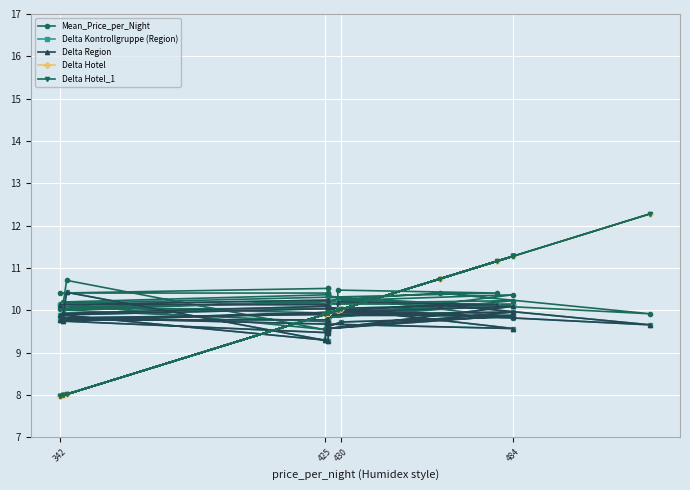

What are all the series names shown in the legend?

Mean_Price_per_Night, Delta Kontrollgruppe (Region), Delta Region, Delta Hotel, Delta Hotel_1